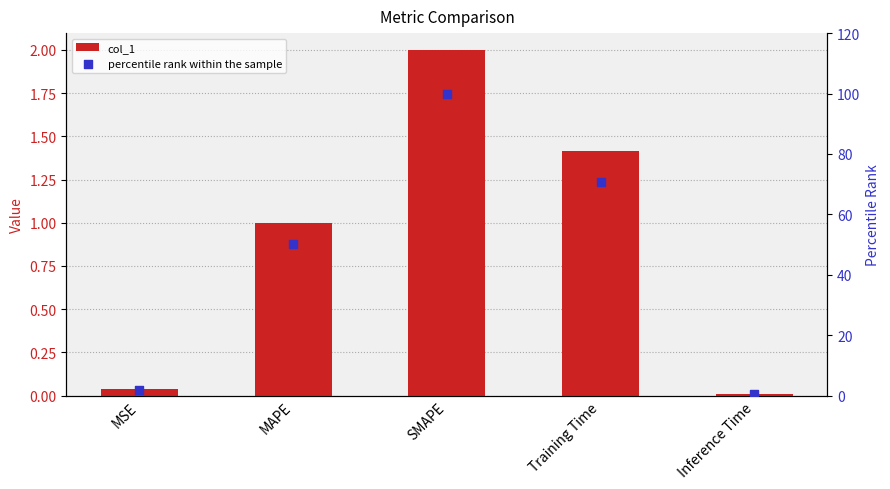

Is the value of percentile rank within the sample at Training Time greater than the value of col_1 at Training Time?

Yes